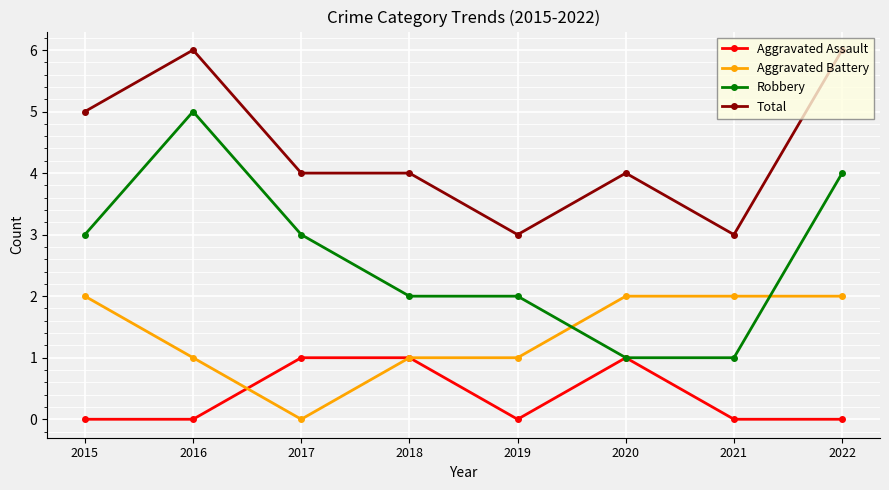

What is the greatest value displayed?

6